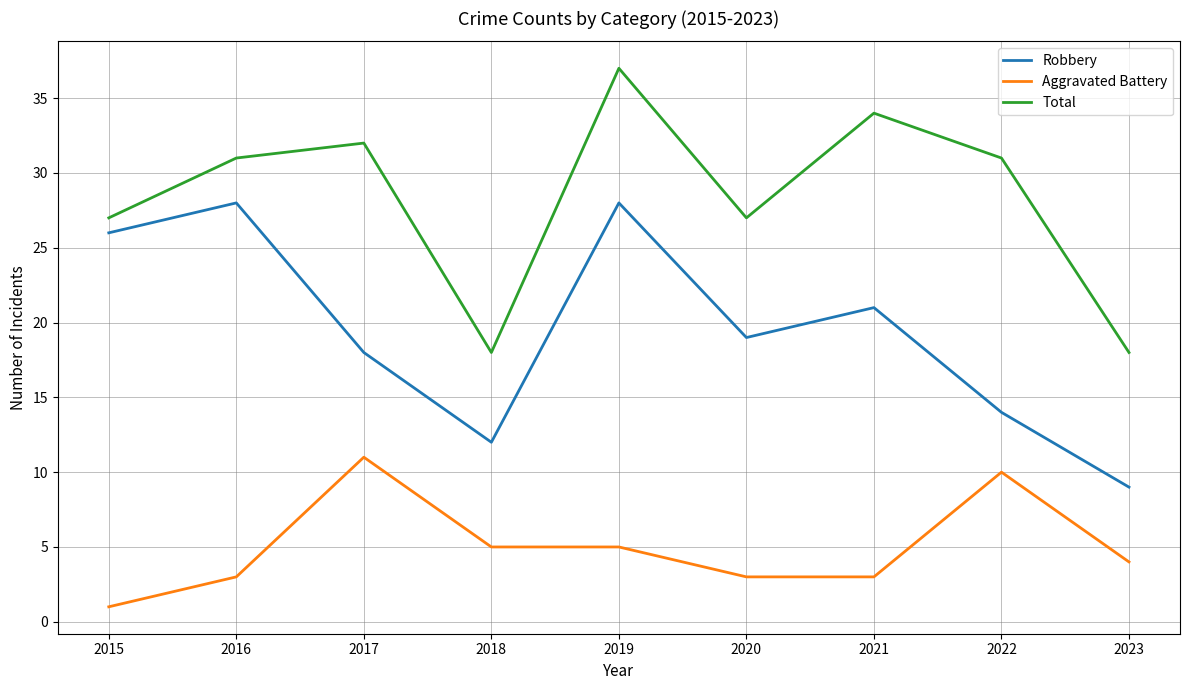

The Aggravated Battery series shows 5 at 2018. True or false?

True